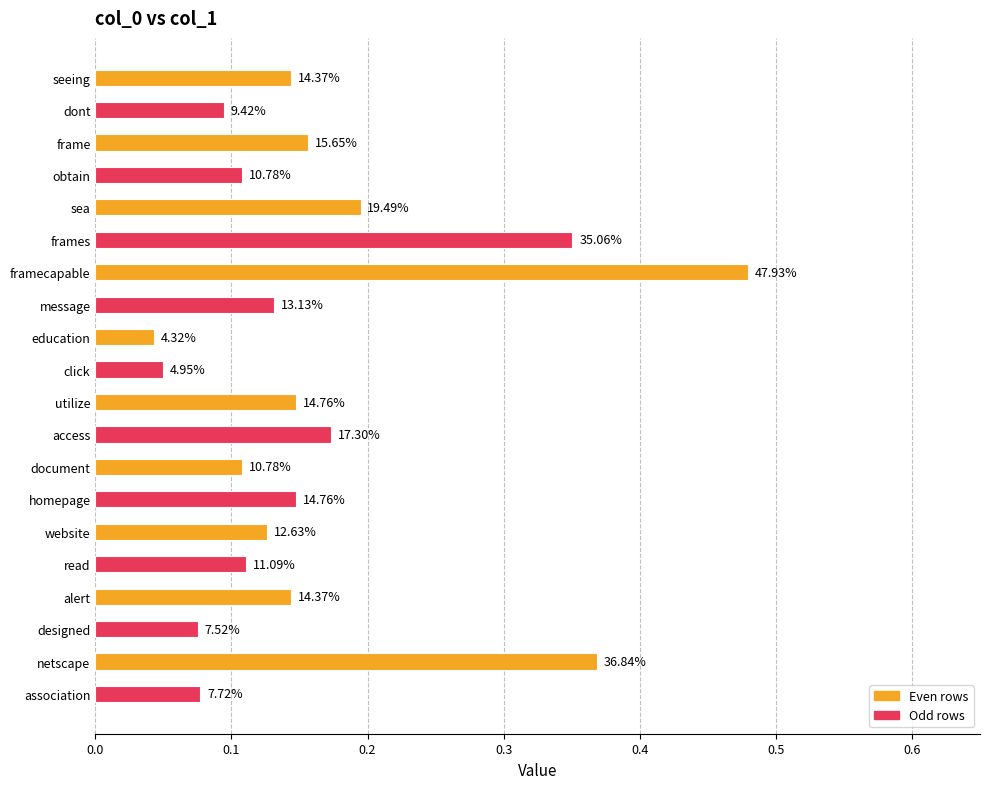

How many bars are there in total?

20